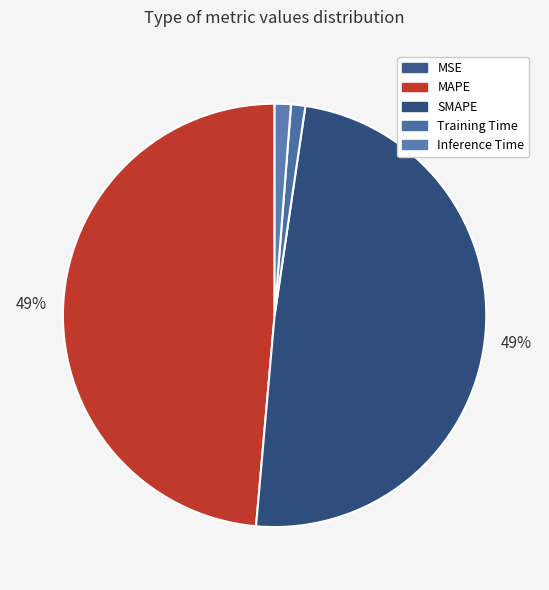

Is there any slice that represents more than half of the pie?

No